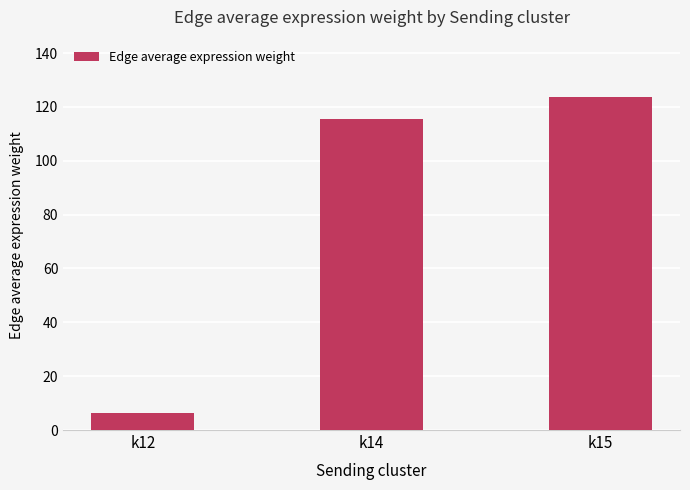

List the labels in order of value, largest first.

k15, k14, k12